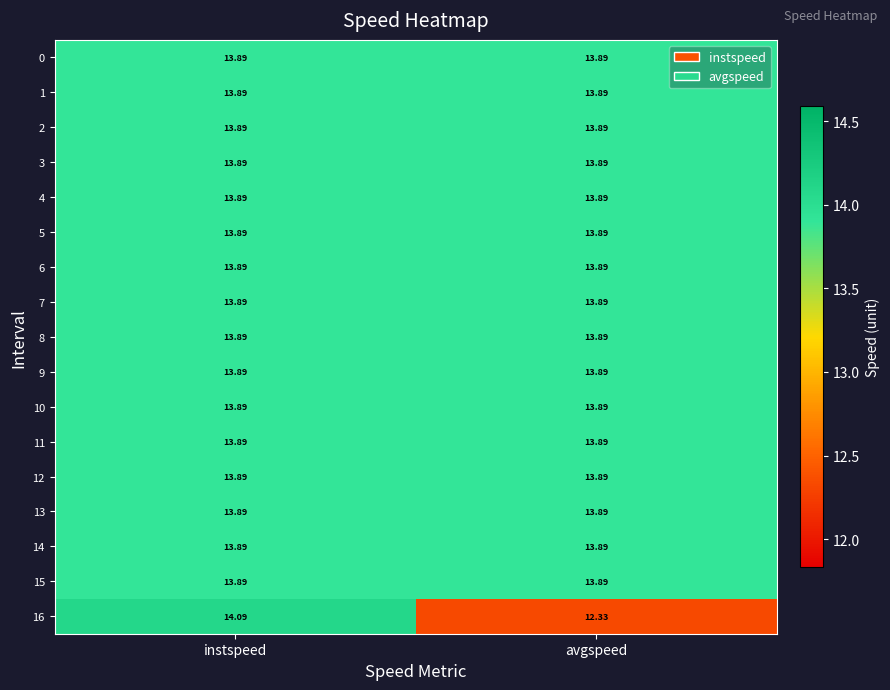

At which label does 16 first exceed 14?

instspeed